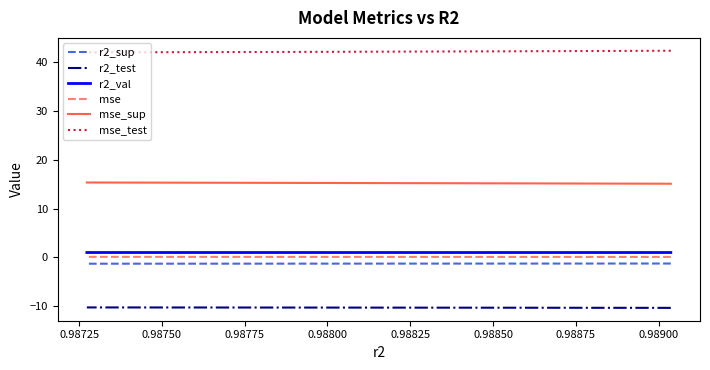

True or false: mse_sup and r2_sup intersect in this chart.

False